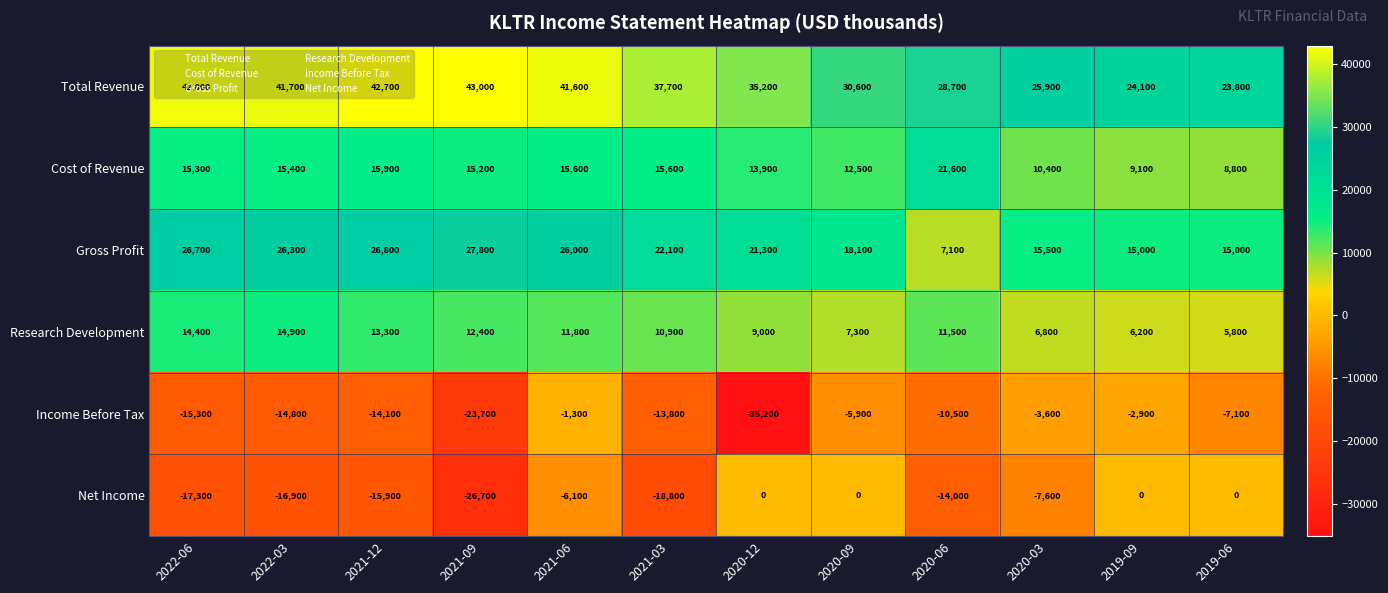

Between 2020-09 and 2020-06, which series saw the biggest shift?

Net Income